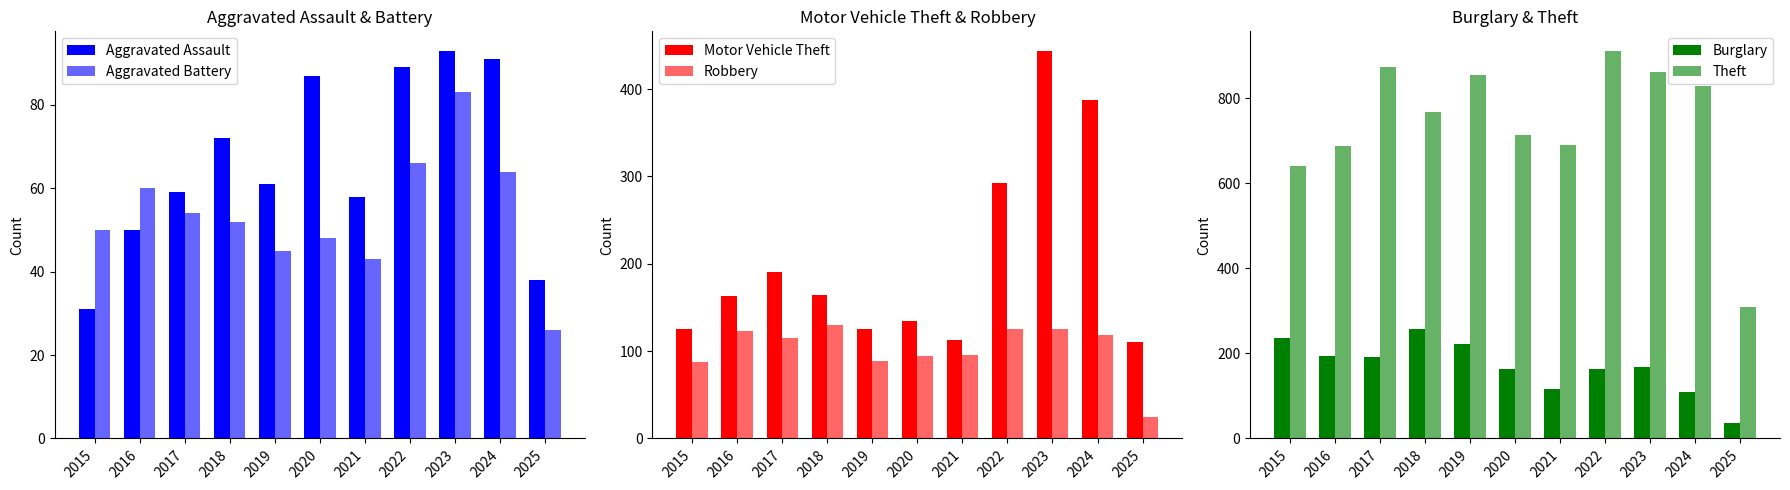

Is the value of Aggravated Assault at 2017 greater than the value of Robbery at 2025?

Yes